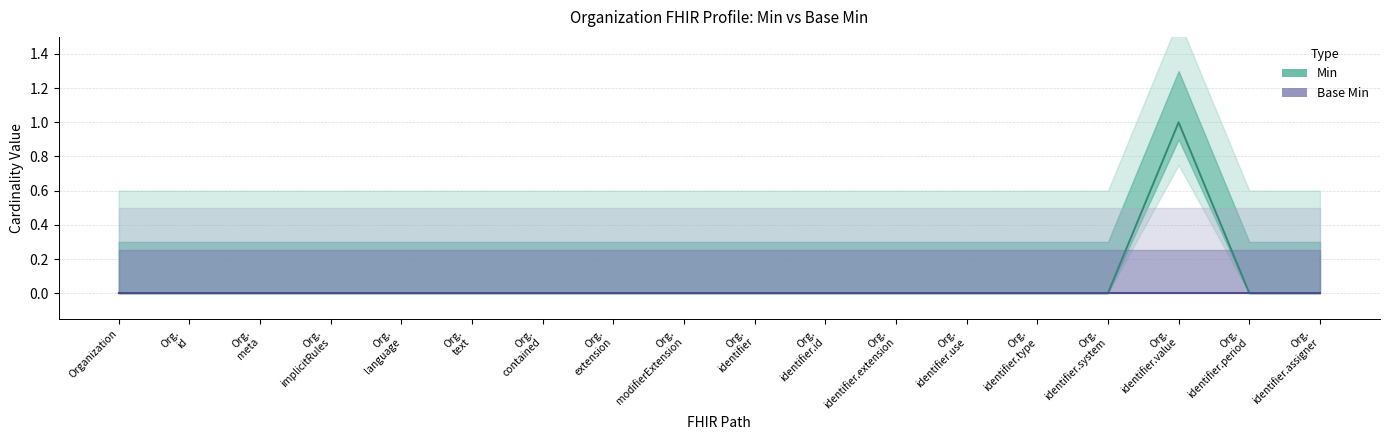

What is the greatest value displayed?

1